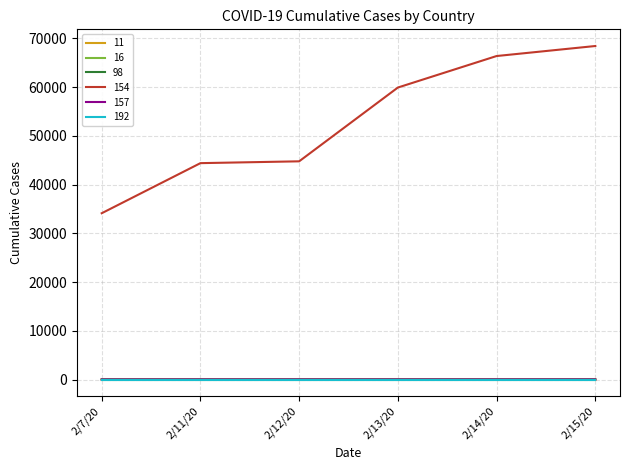

Which category has the highest value across all series?

2/15/20